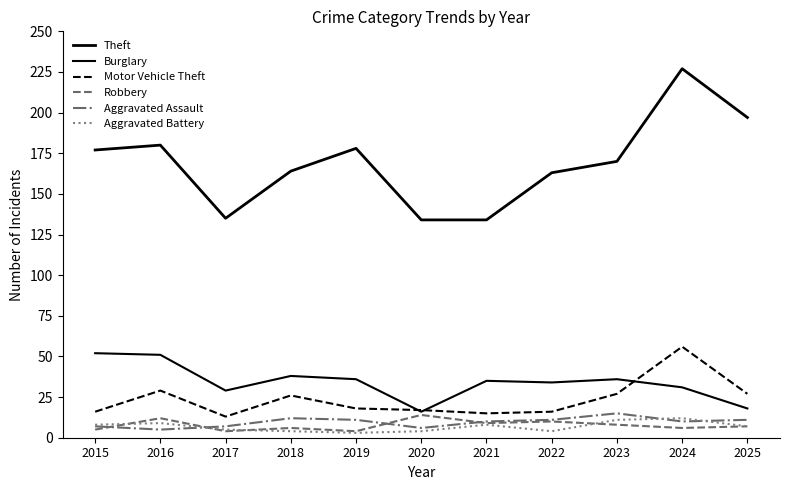

How many lines are shown in the chart?

6